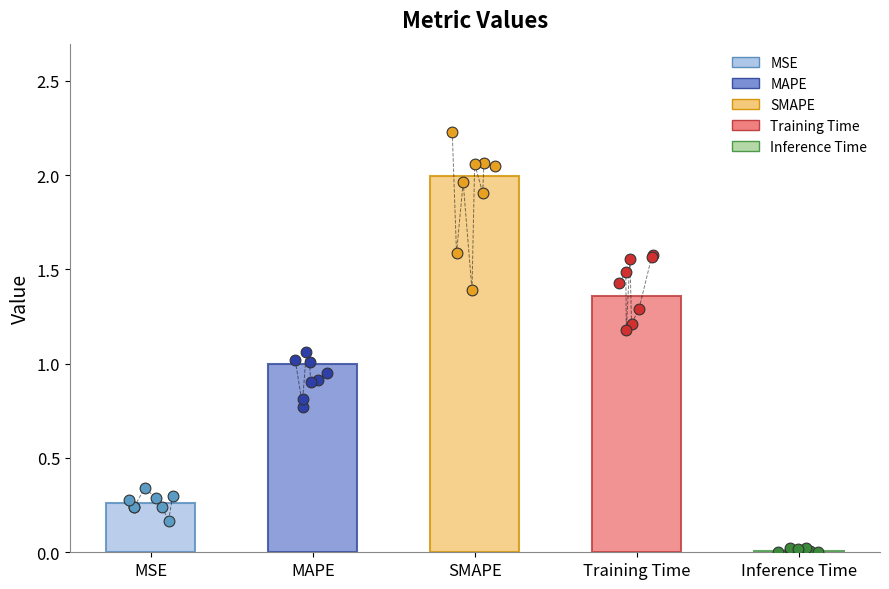

Which has a higher value, Inference Time or SMAPE?

SMAPE